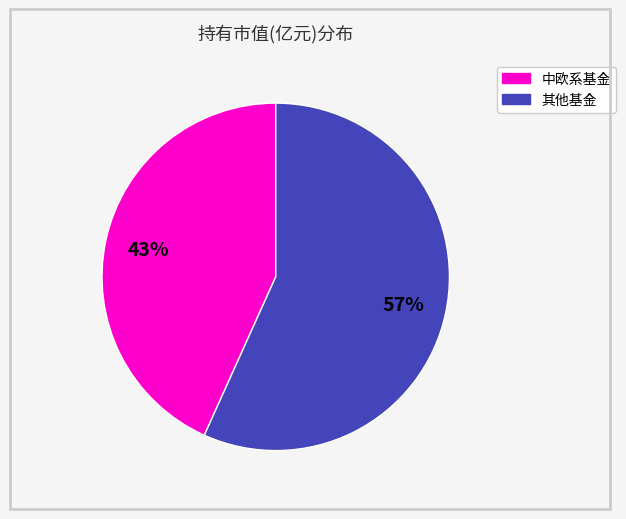

Does any single category account for the majority?

Yes